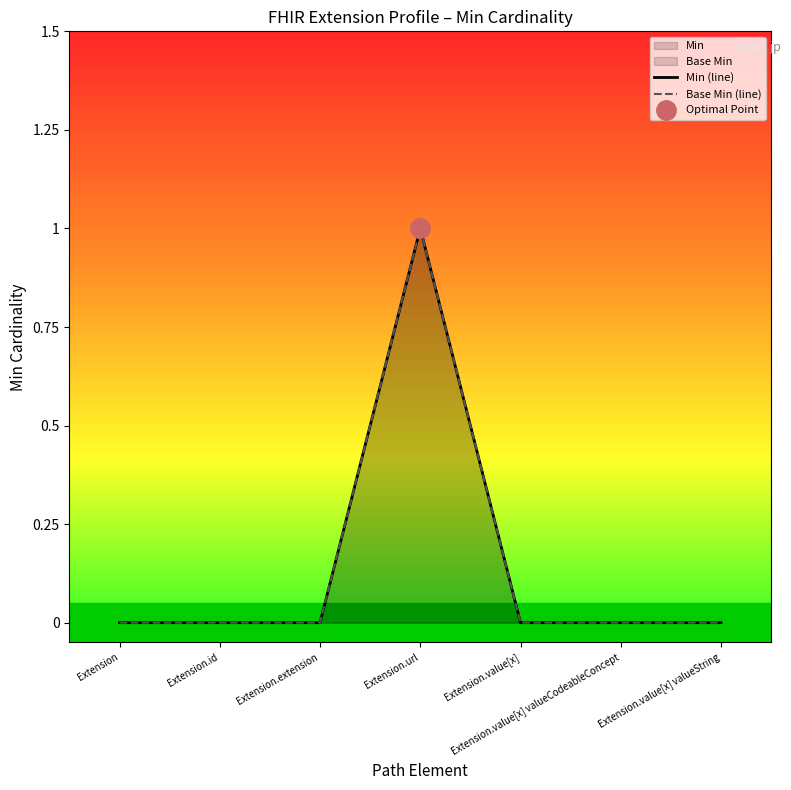

The value of Base Min (line) at Extension.id is 1. True or false?

False